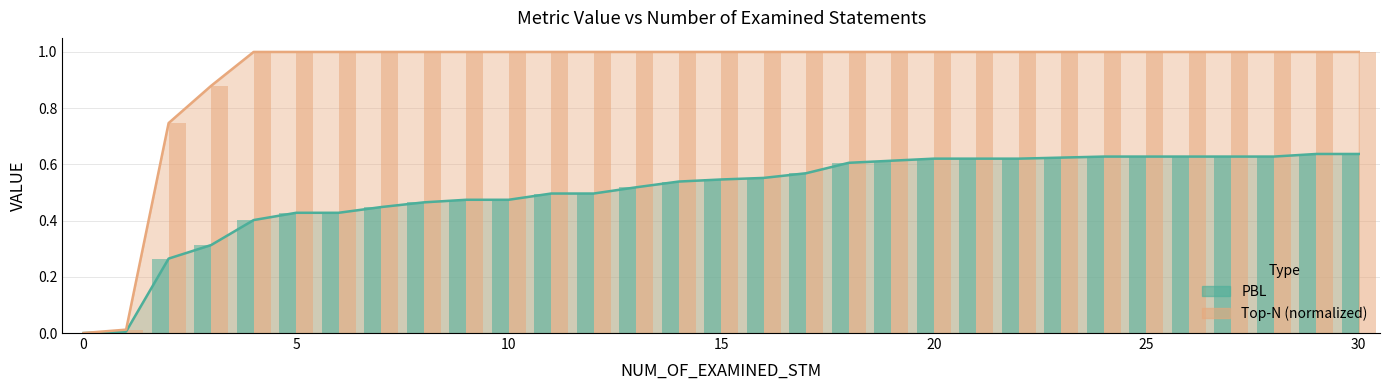

What is the label of the 1st bar from the right?

30